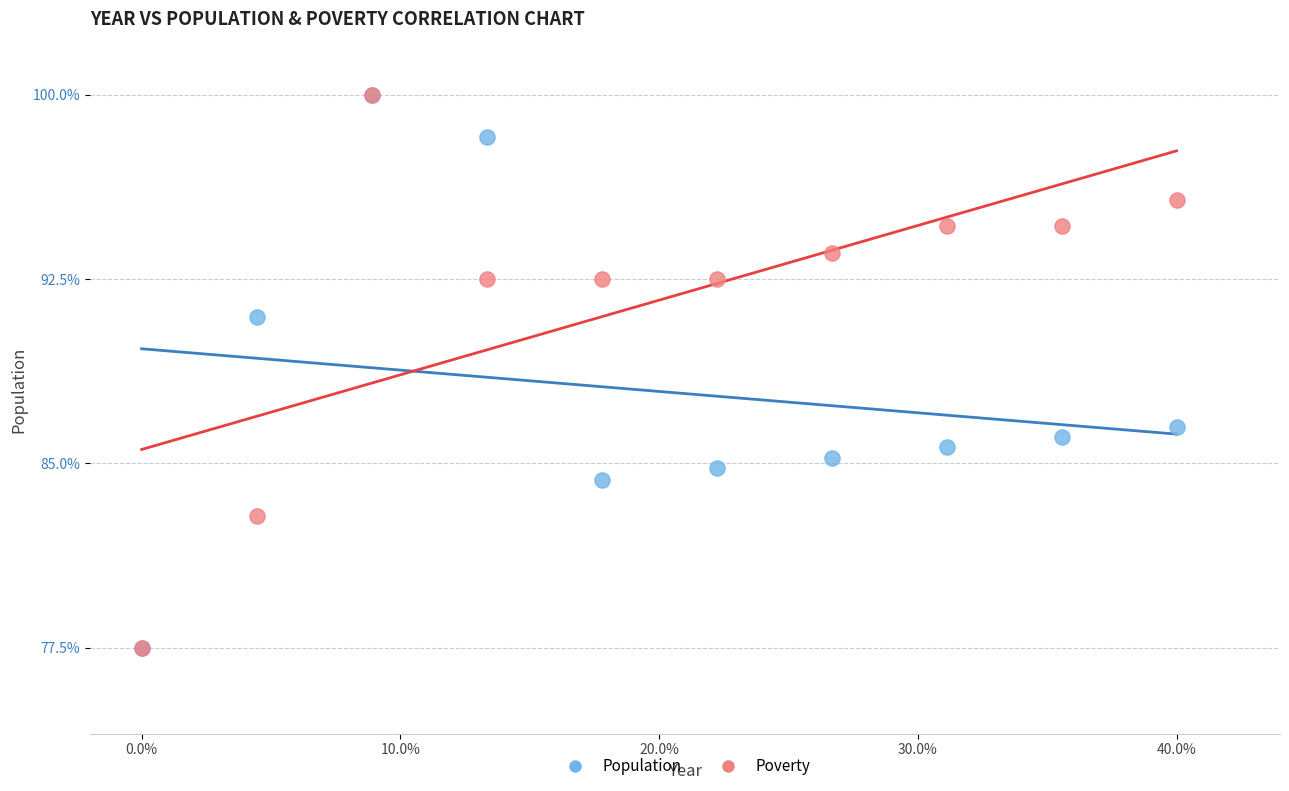

In the Poverty series, what Y value is closest to 88?

92.5